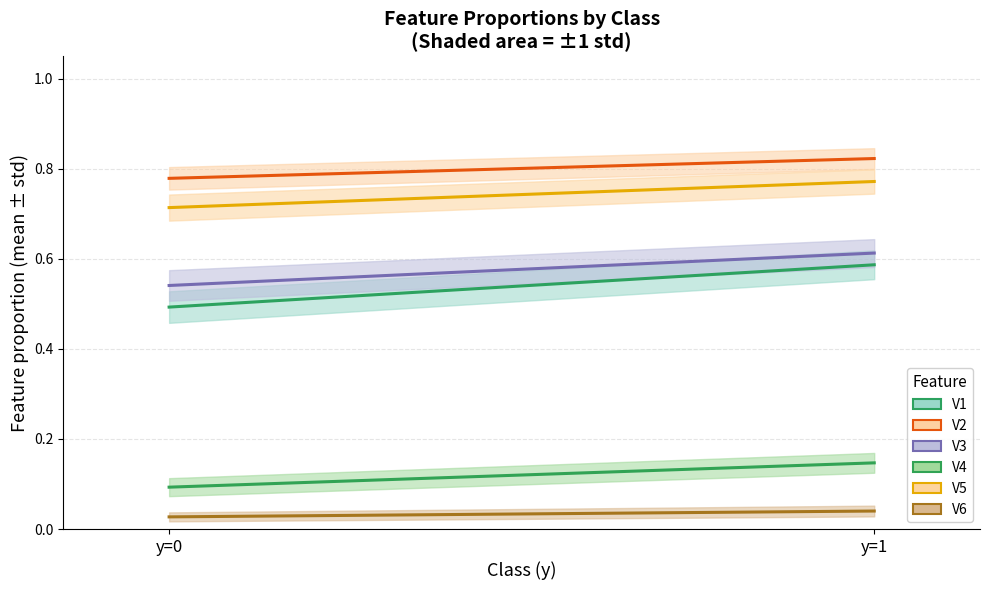

What are all the series names shown in the legend?

V1, V2, V3, V4, V5, V6